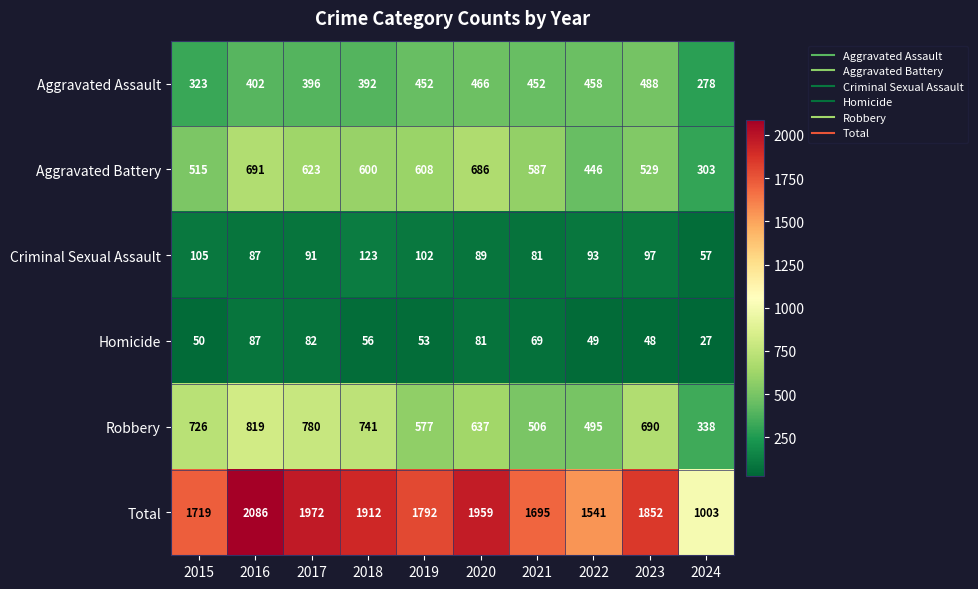

Rank the series by their maximum value, from lowest to highest.

Homicide, Criminal Sexual Assault, Aggravated Assault, Aggravated Battery, Robbery, Total